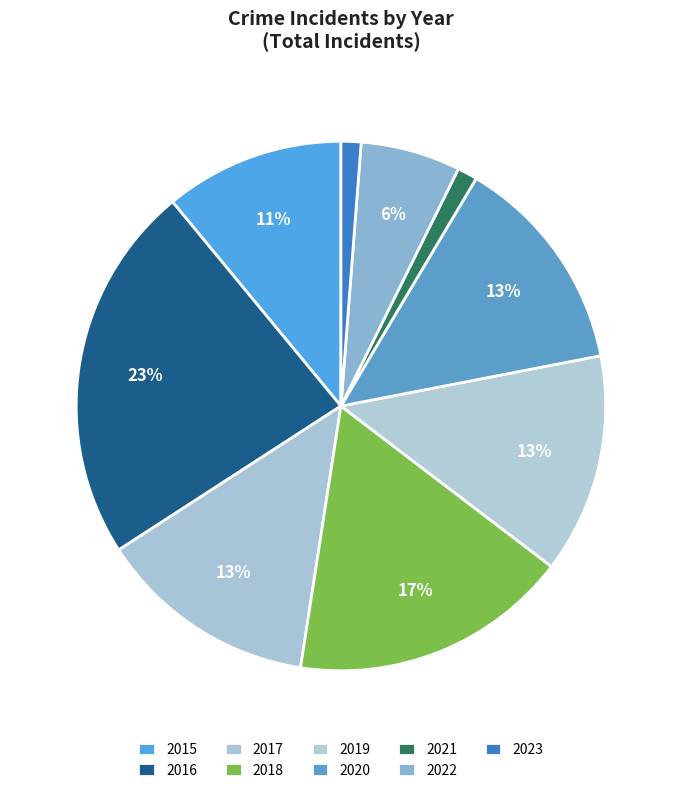

What percentage is the 2016 slice, to the nearest percent?

23%